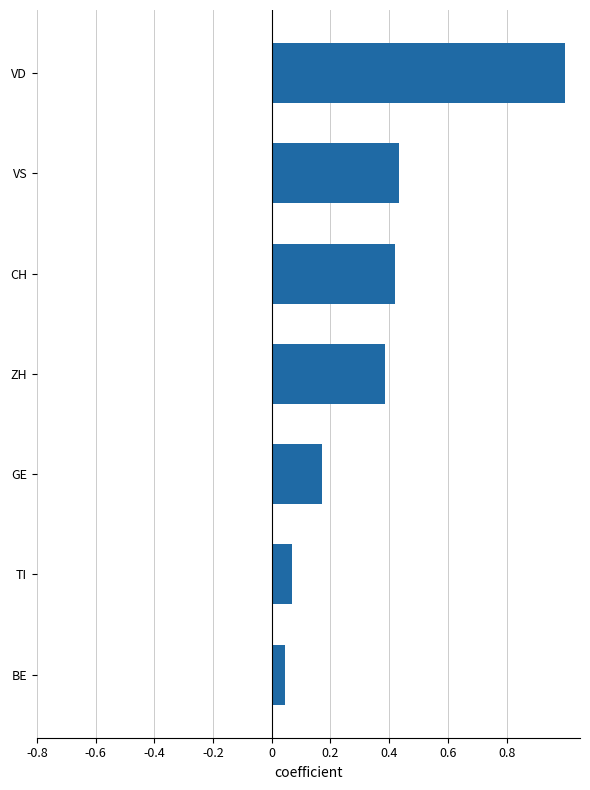

What is the maximum value shown in the chart?

1.0